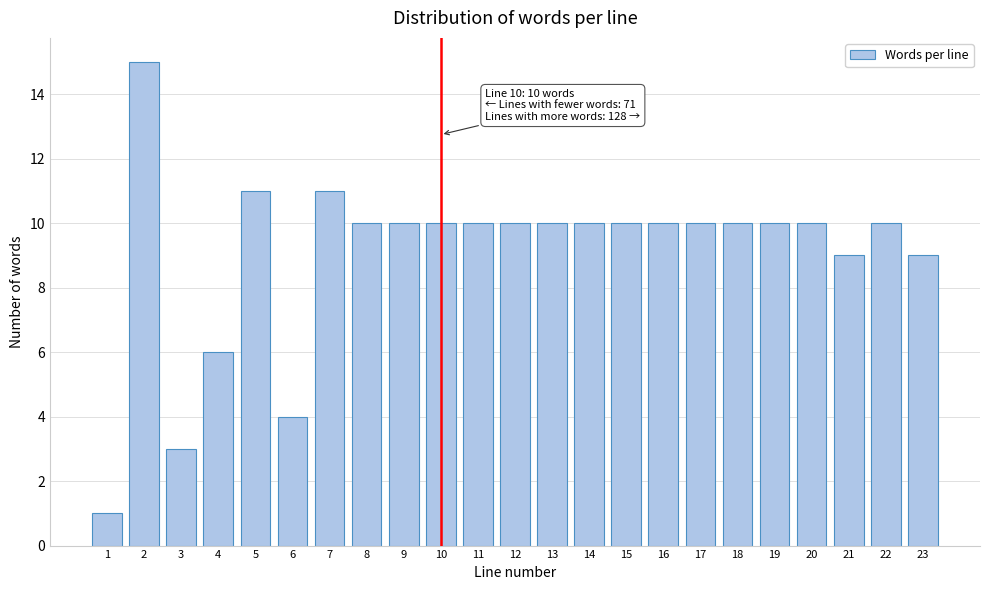

Reading left to right, extract all data points from this chart.

1	15	3	6	11	4	11	10	10	10	10	10	10	10	10	10	10	10	10	10	9	10	9